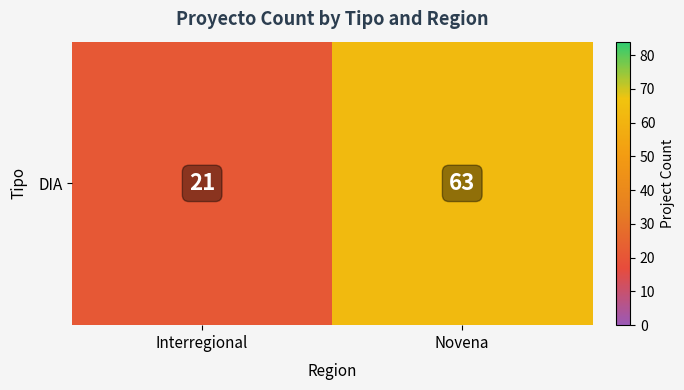

Reading left to right, transcribe all the data shown in this chart.

21	63